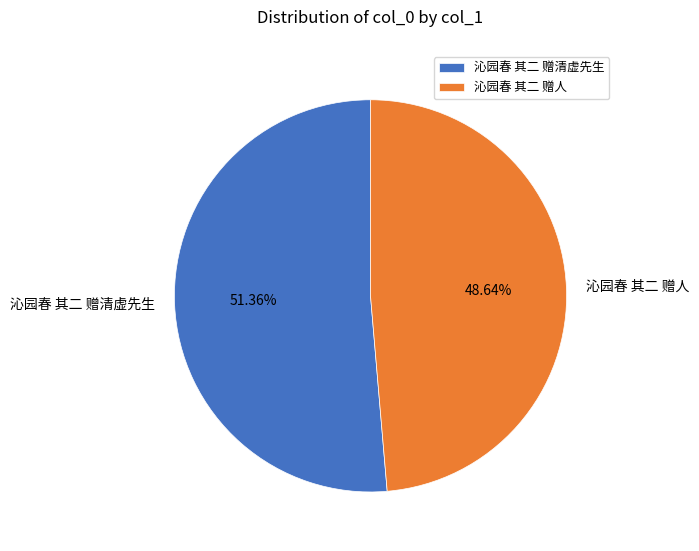

Between 沁园春 其二 赠清虚先生 and 沁园春 其二 赠人, which is larger?

沁园春 其二 赠清虚先生